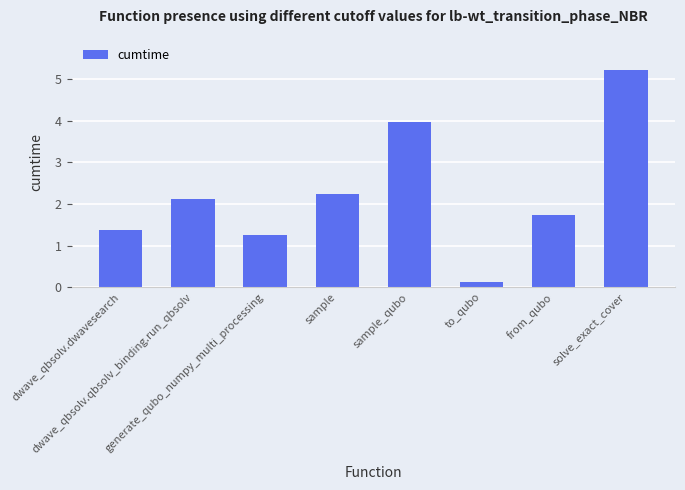

What is the smallest value displayed?

0.1